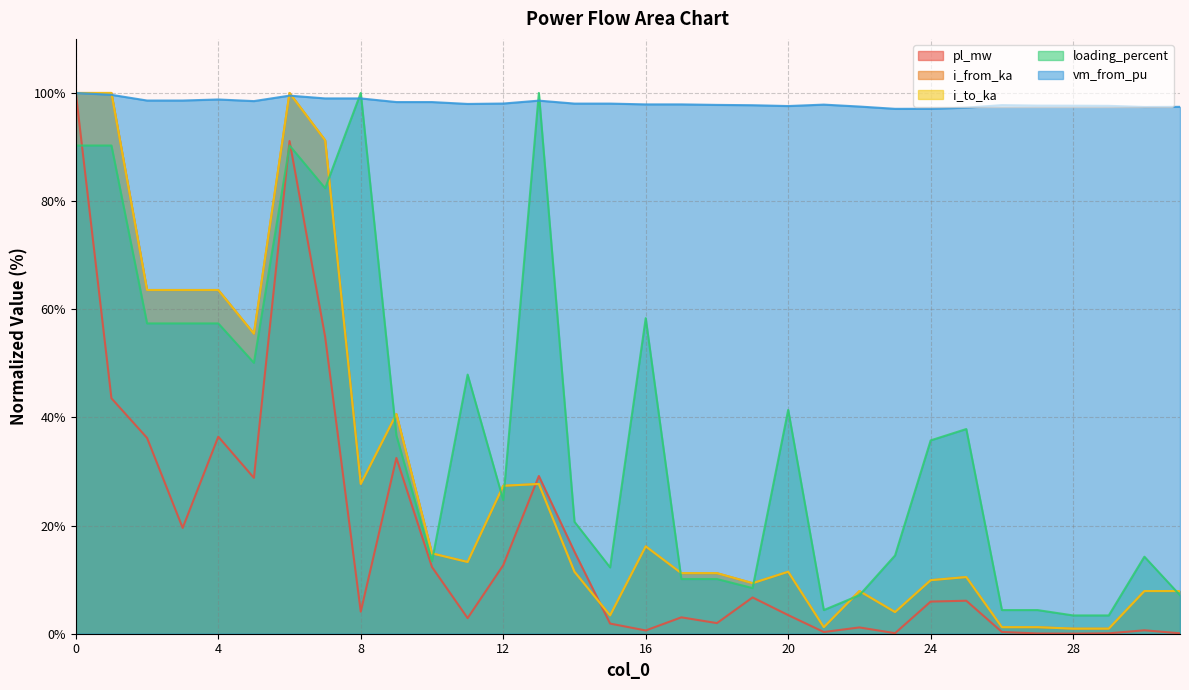

Which series has the widest spread of values?

pl_mw